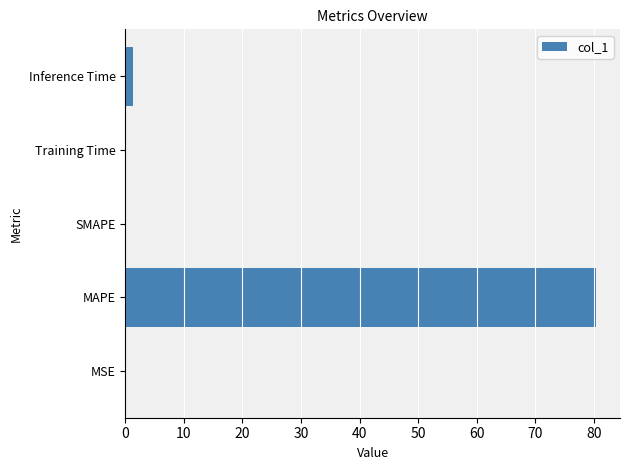

The value at MAPE is 125.3. True or false?

False